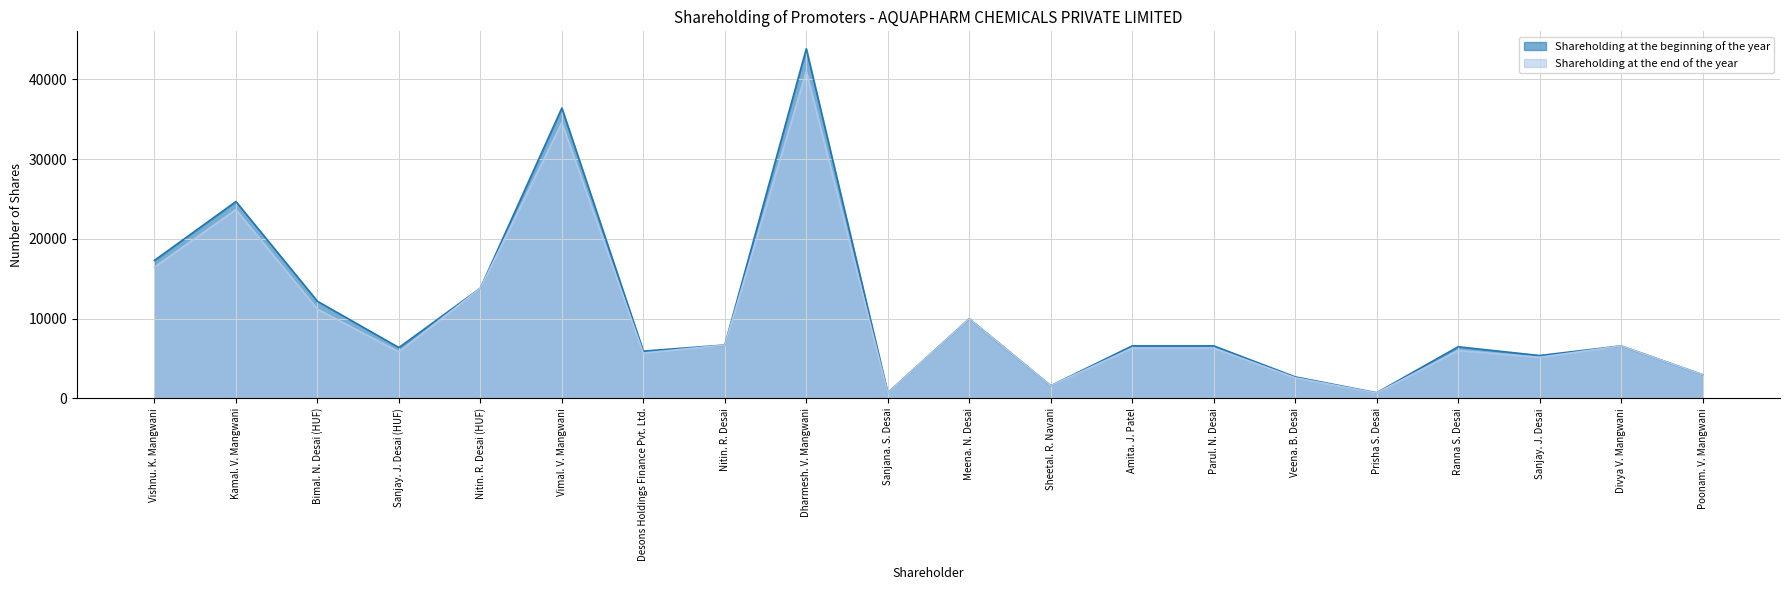

Where does the Shareholding at the end of the year series first go above 6312?

Vishnu. K. Mangwani